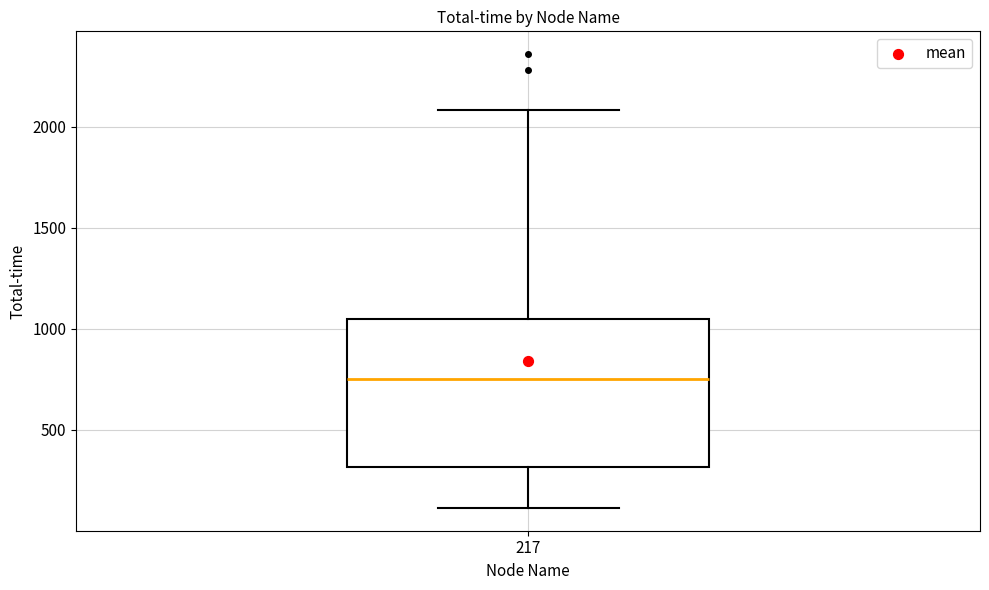

Where is the upper edge of the box at x = 217 on the y-axis? The values are not printed on the chart, so give them approximately, as read against the axis.

1050